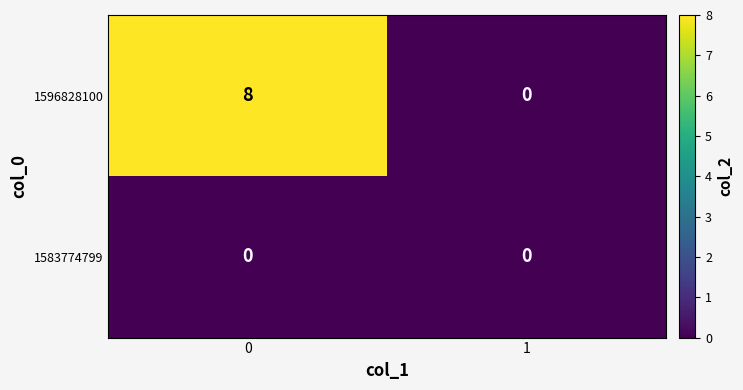

At how many categories does at least one series exceed 6?

1